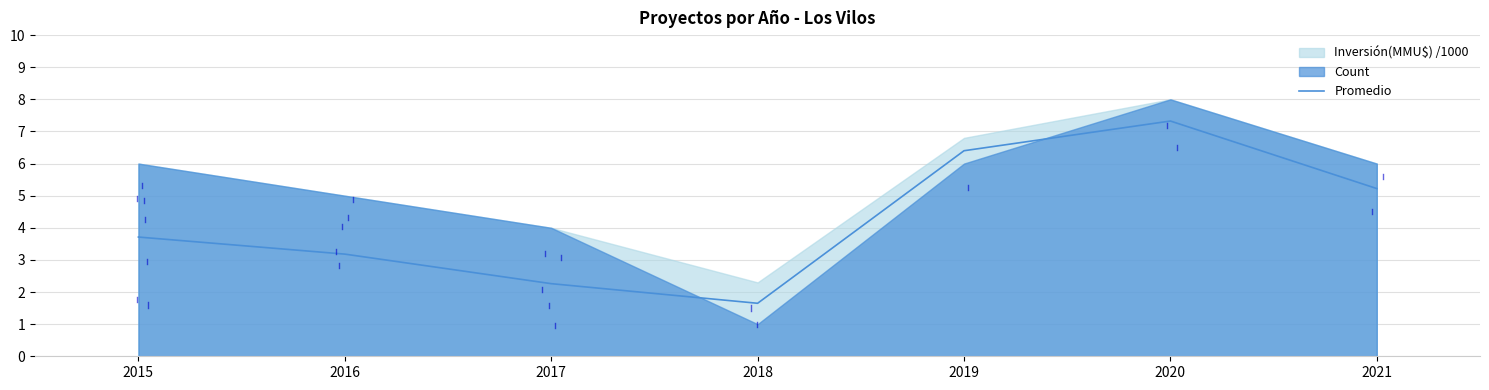

Reading left to right, what are all the values shown in this chart?

2015=3.7	2016=3.2	2017=2.3	2018=1.6	2019=6.4	2020=7.3	2021=5.2